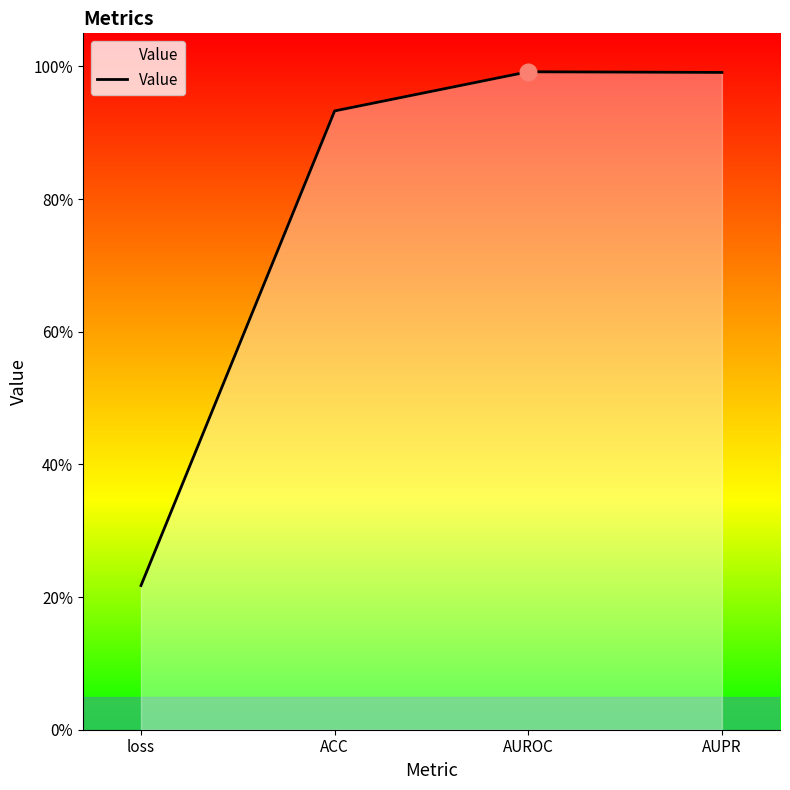

How many interior local peaks (higher than both neighbors) does the data have?

1